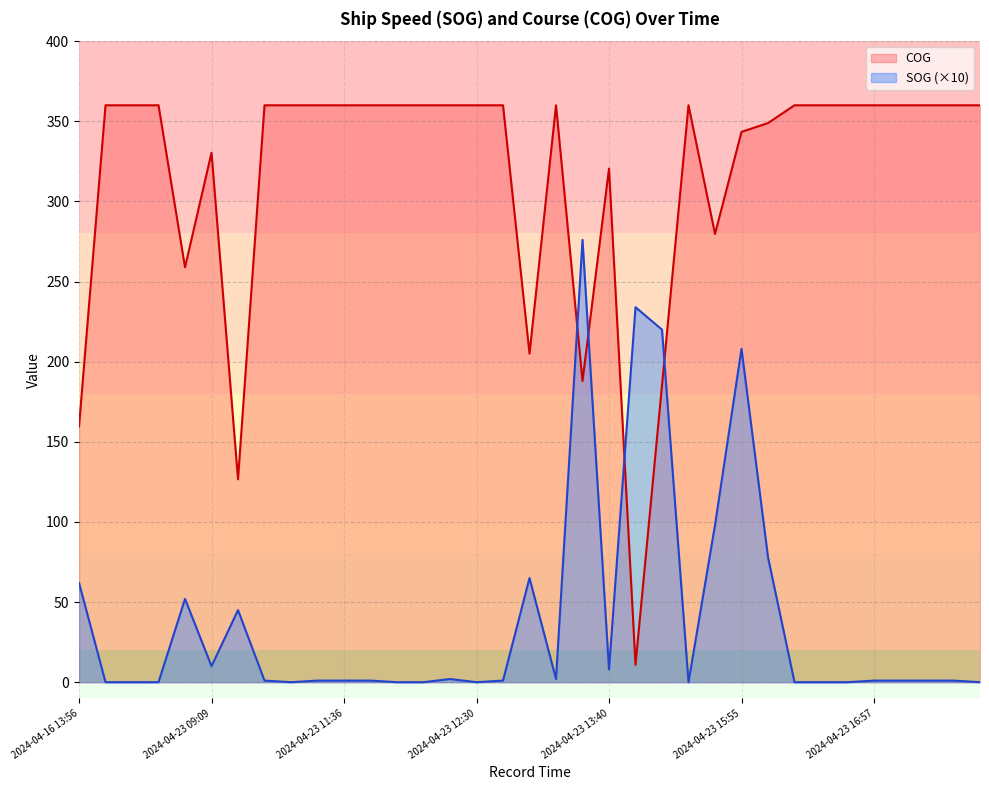

At 2024-04-23 16:39, list the series in order from largest to smallest.

COG, SOG